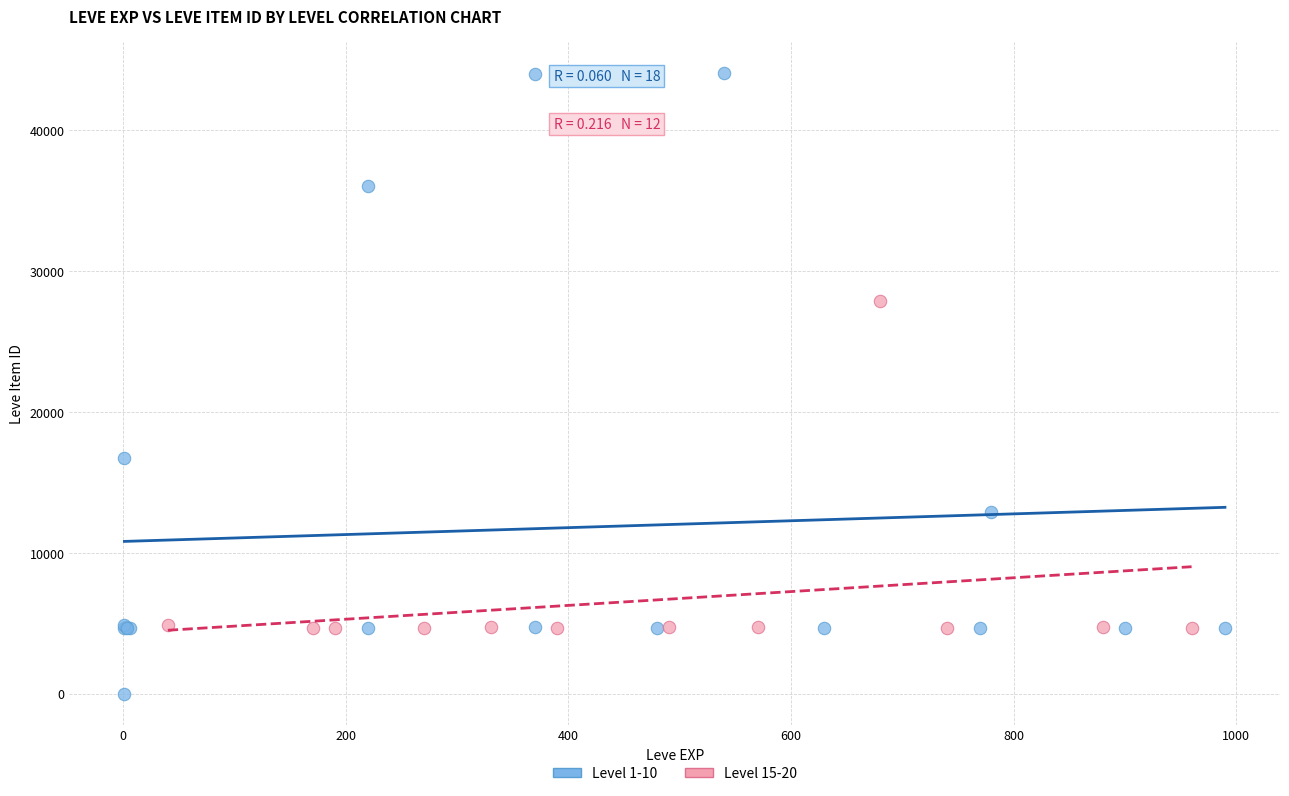

Which series contains the lowest Y value?

Level 1-10